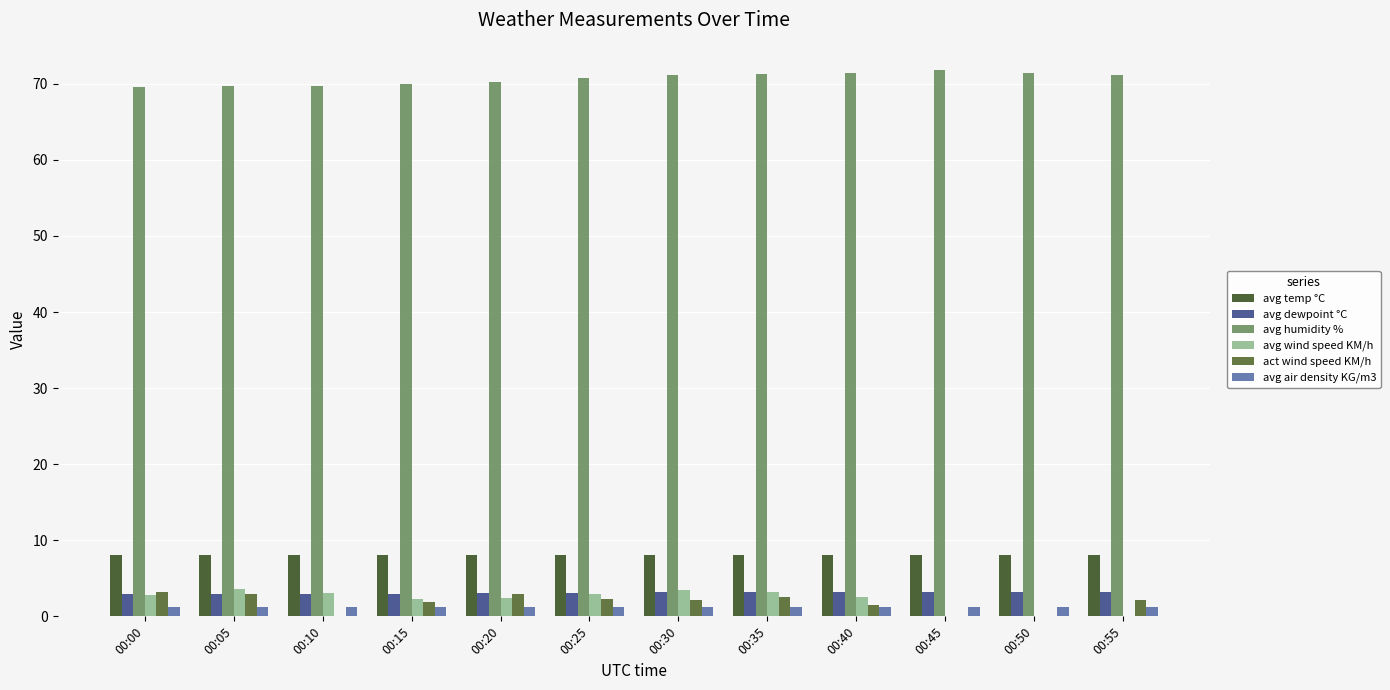

Count the number of categories in the chart.

12